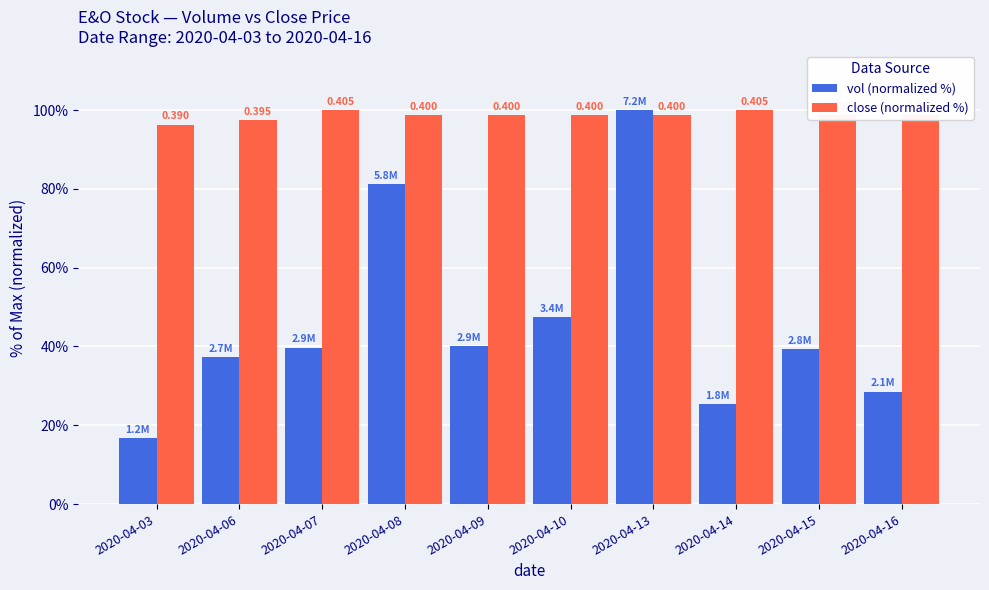

At which category is the sum across all series the highest?

2020-04-13